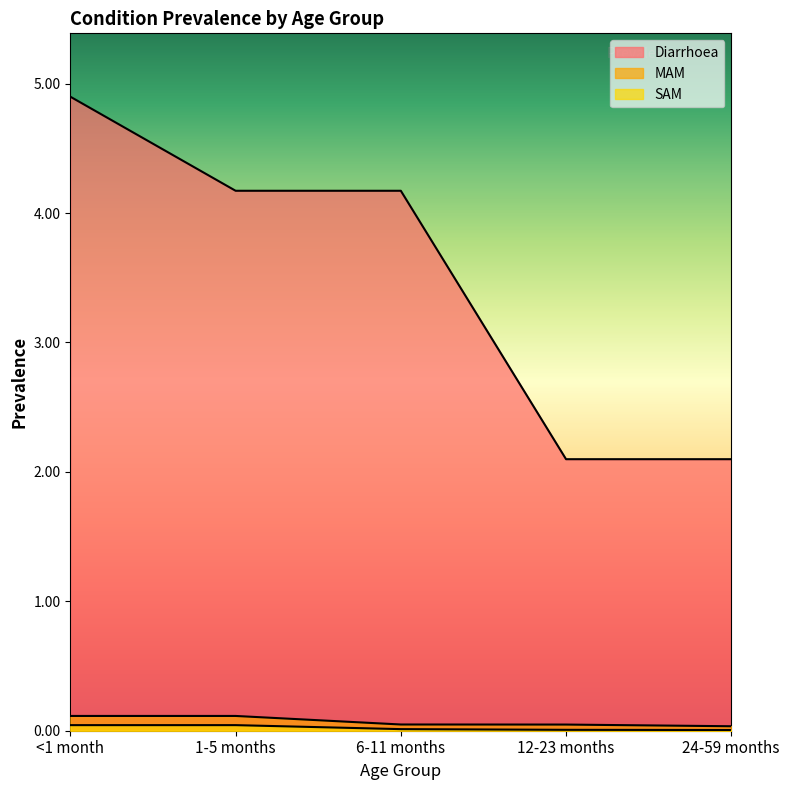

How many lines are shown in the chart?

3